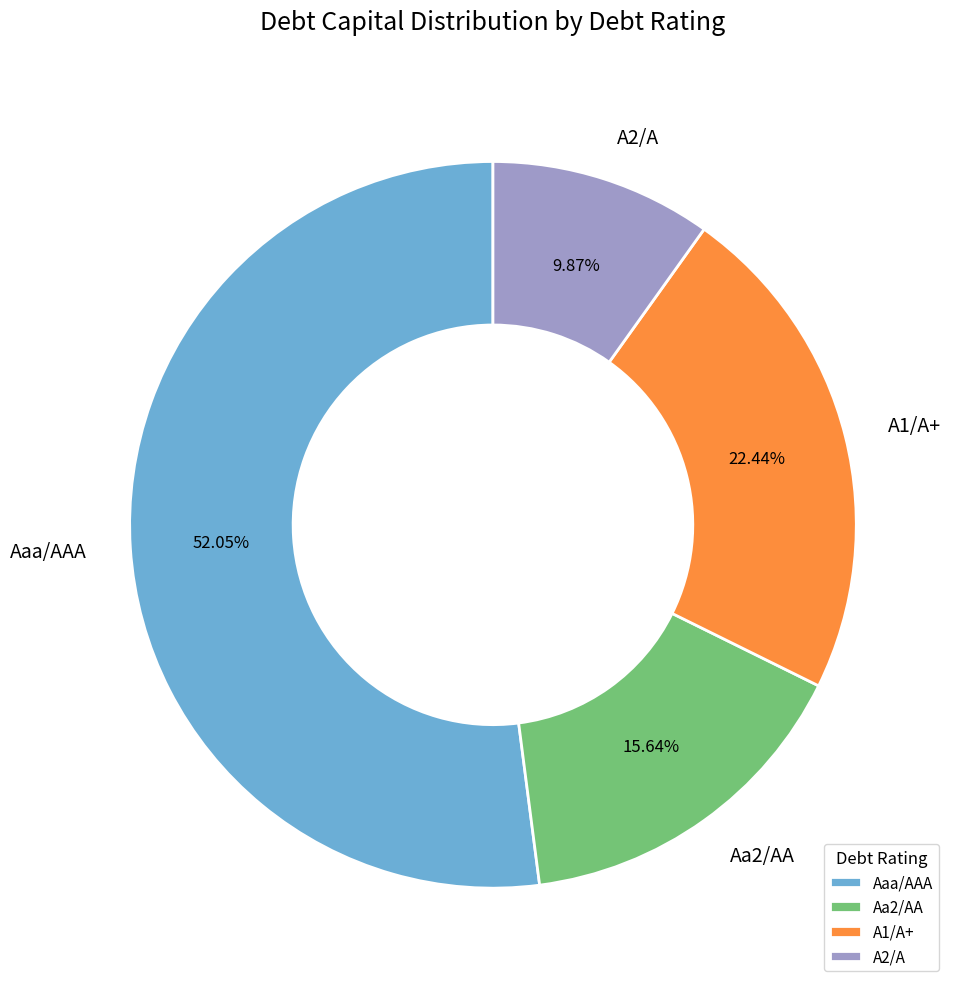

Which category has the biggest portion of the pie?

Aaa/AAA